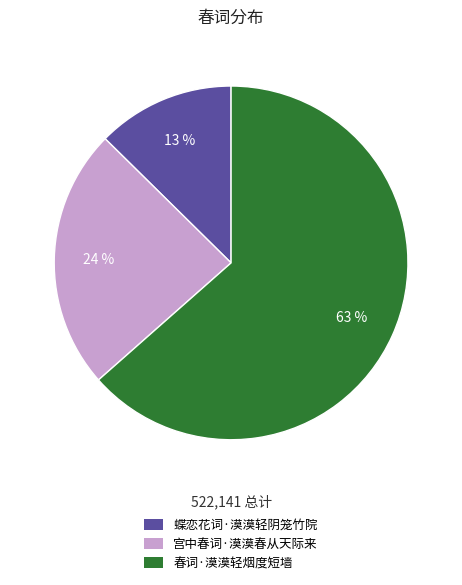

Between 宫中春词·漠漠春从天际来 and 蝶恋花词·漠漠轻阴笼竹院, which is larger?

宫中春词·漠漠春从天际来